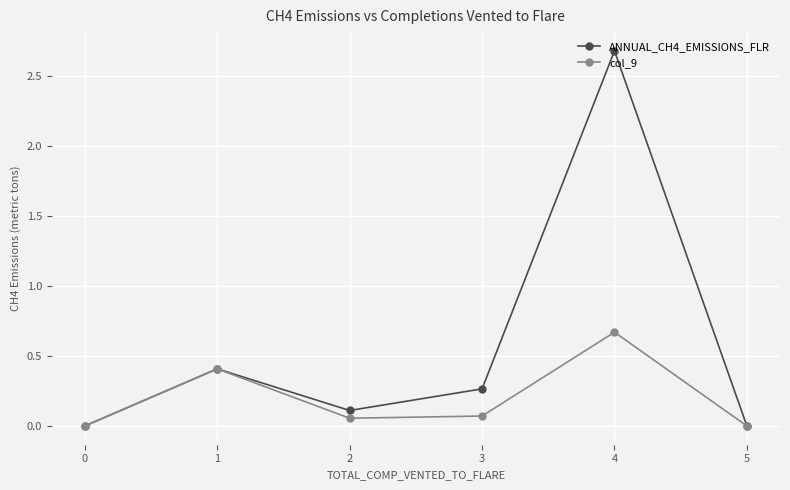

List the series in order of their overall mean, highest first.

ANNUAL_CH4_EMISSIONS_FLR, col_9